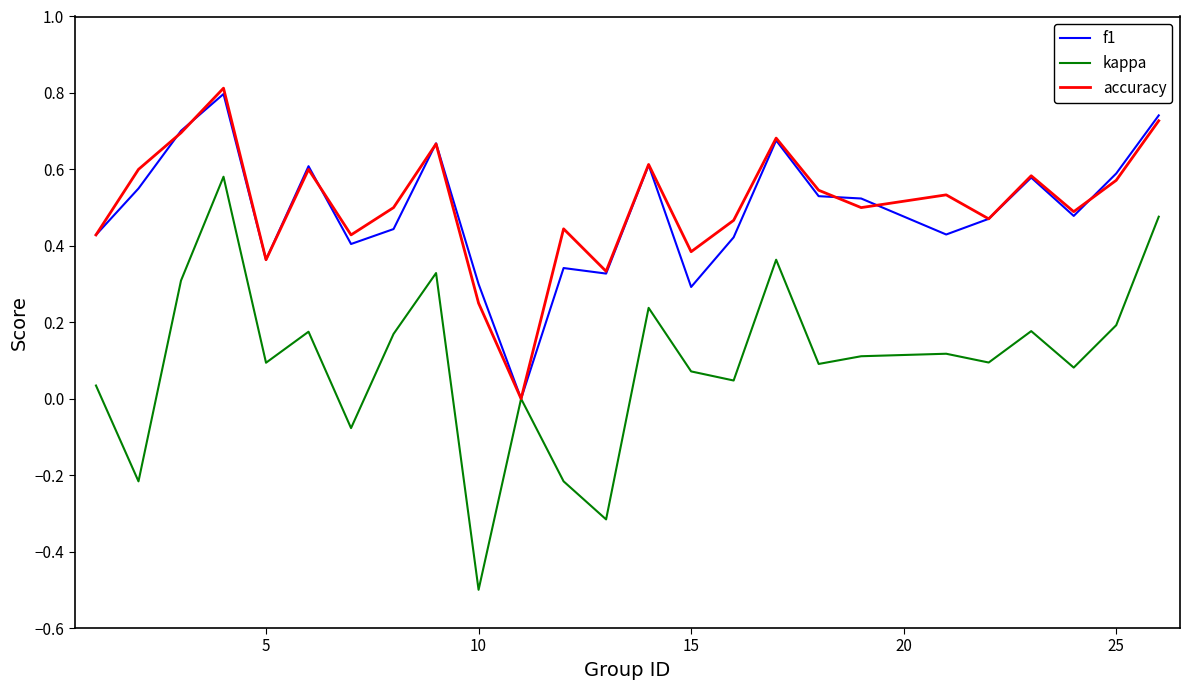

True or false: kappa has more than 0 points higher than both neighbors.

True